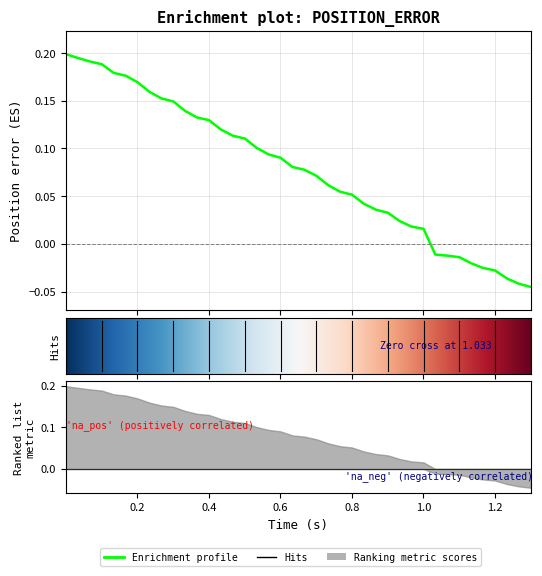

What is the sum of all values?

3.1